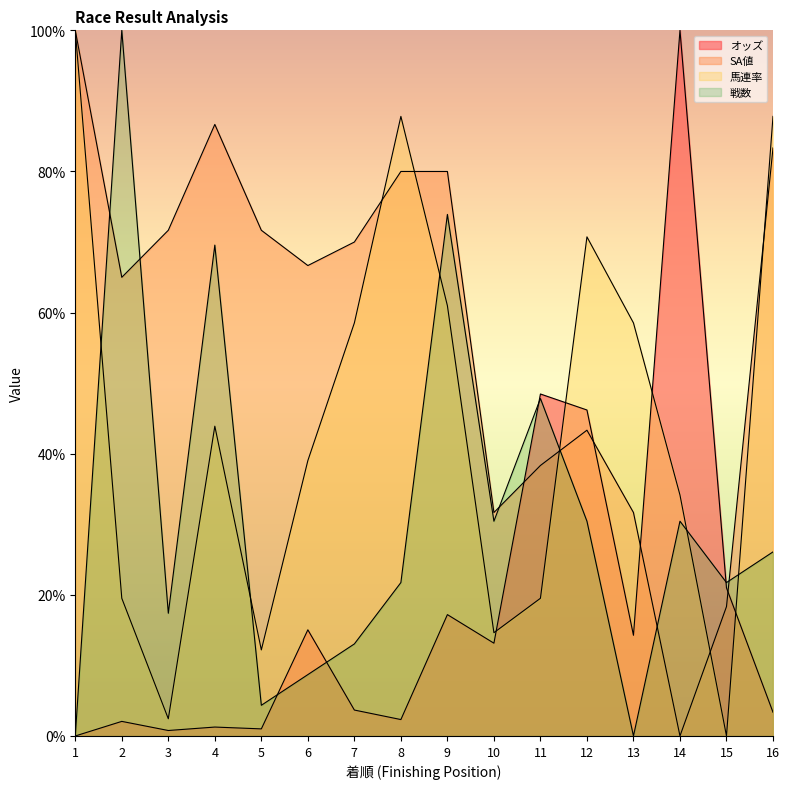

What are all the series names shown in the legend?

オッズ, SA値, 馬連率, 戦数